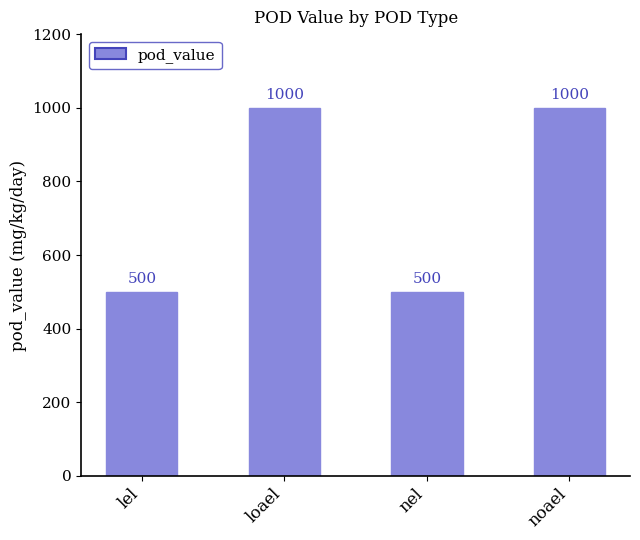

How many bars are there in total?

4